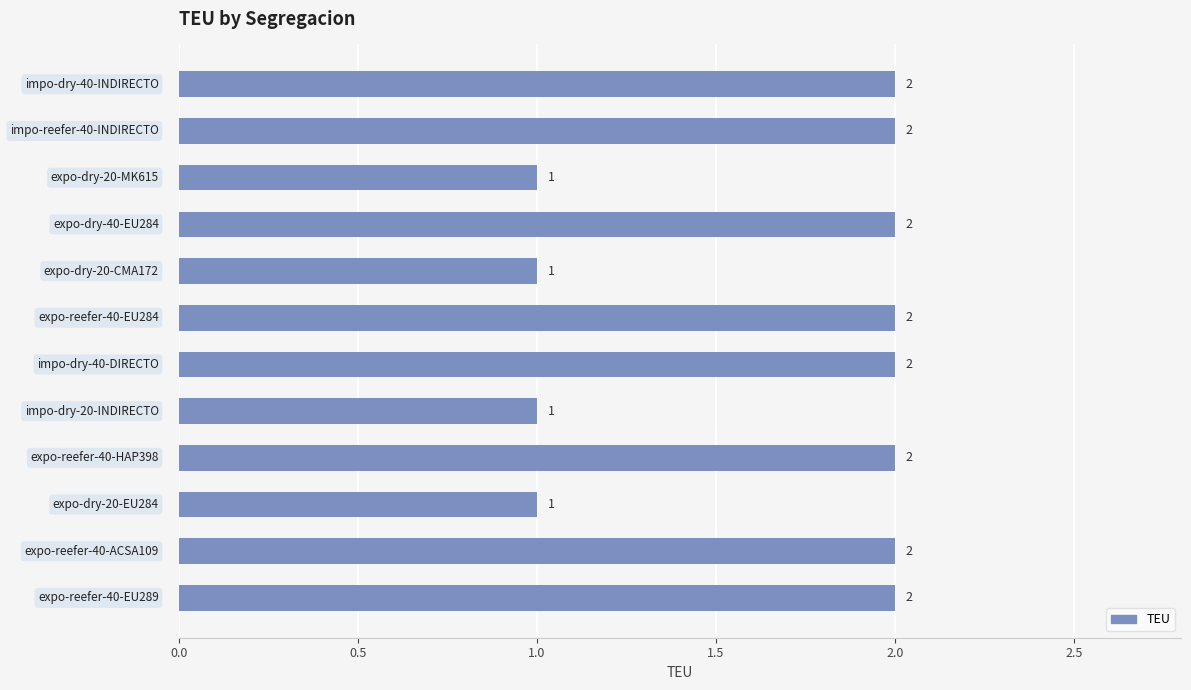

What is the sum of all values?

20